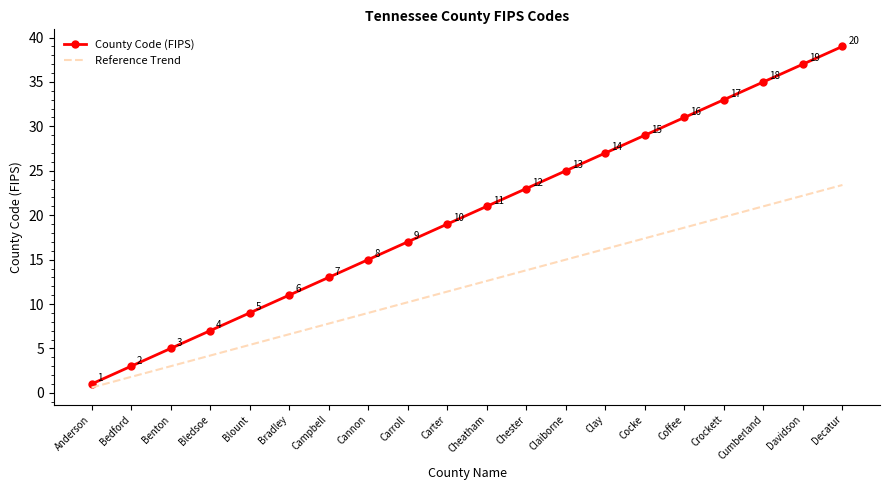

List the series in order of their overall mean, highest first.

County Code (FIPS), Reference Trend